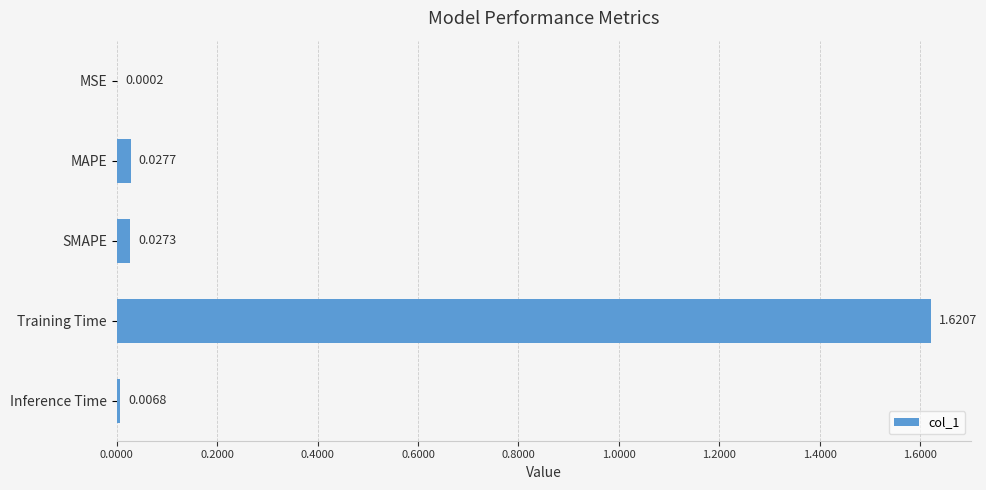

Which label corresponds to the largest value in the chart?

Training Time